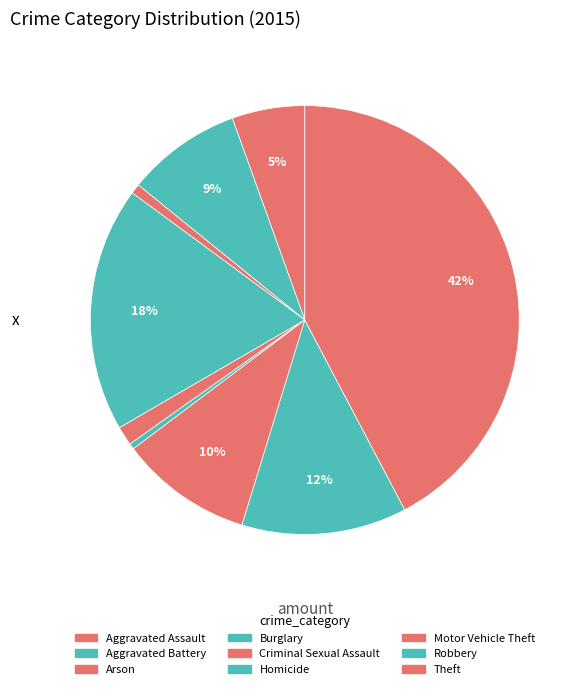

Is Motor Vehicle Theft the majority of the pie?

No